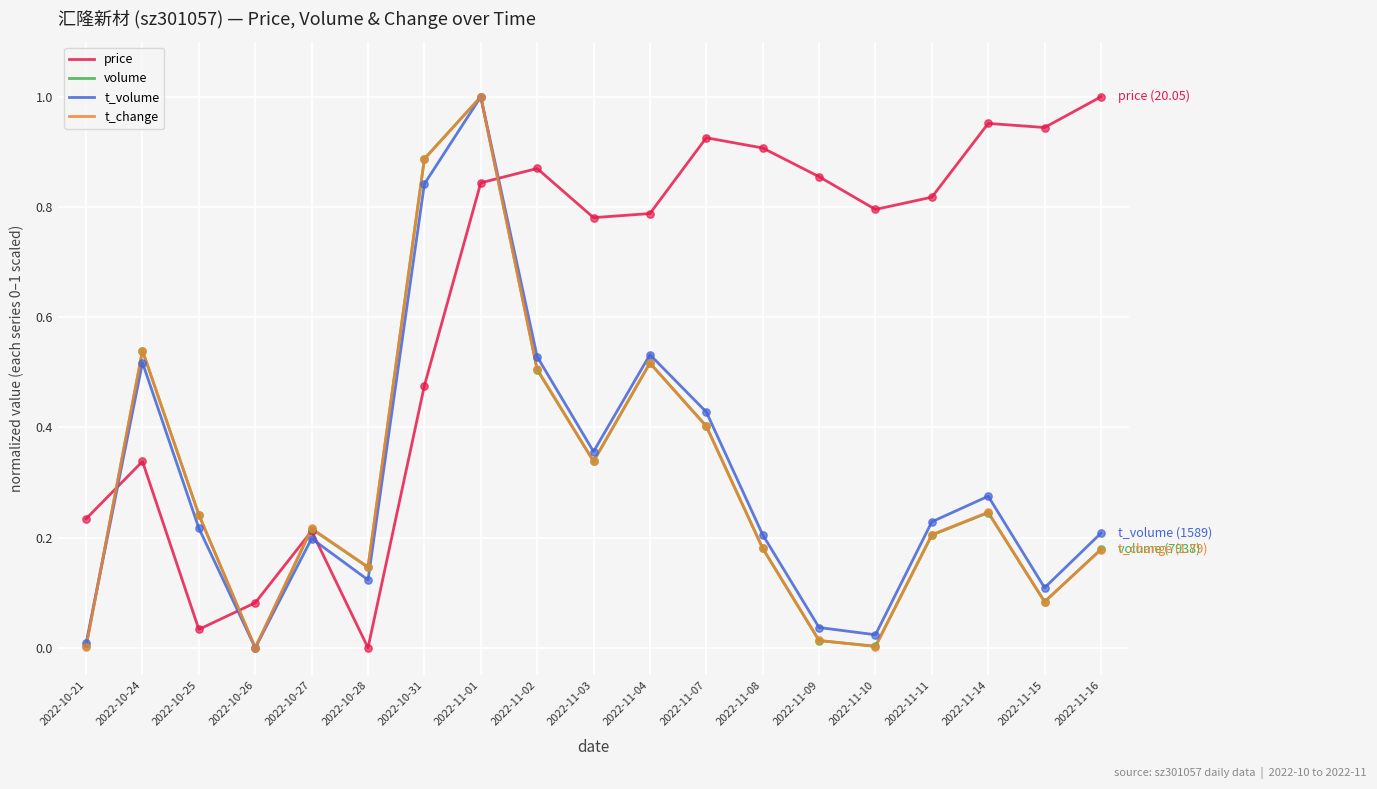

At how many categories does at least one series exceed 0?

19